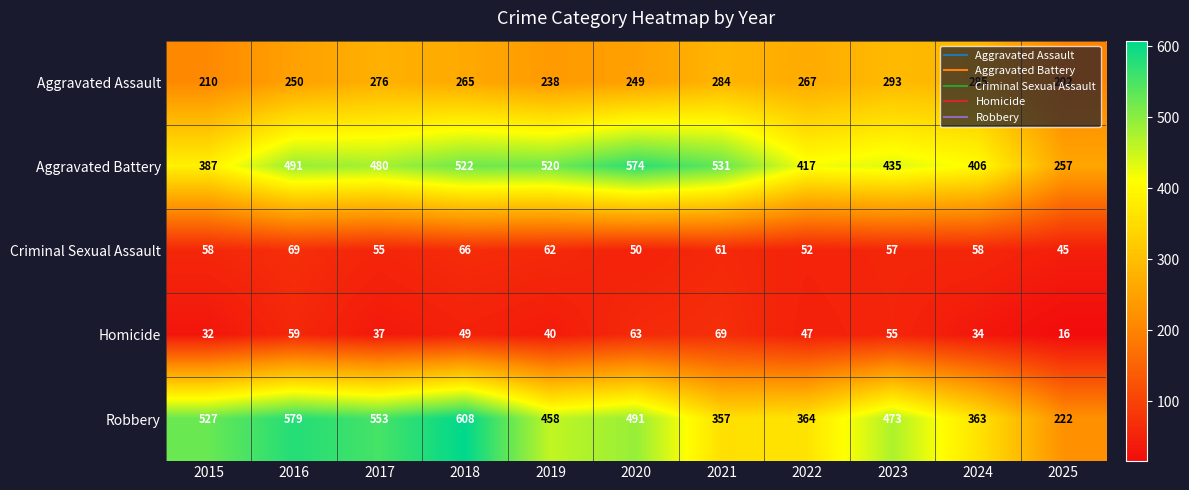

Which series has the widest spread of values?

Robbery